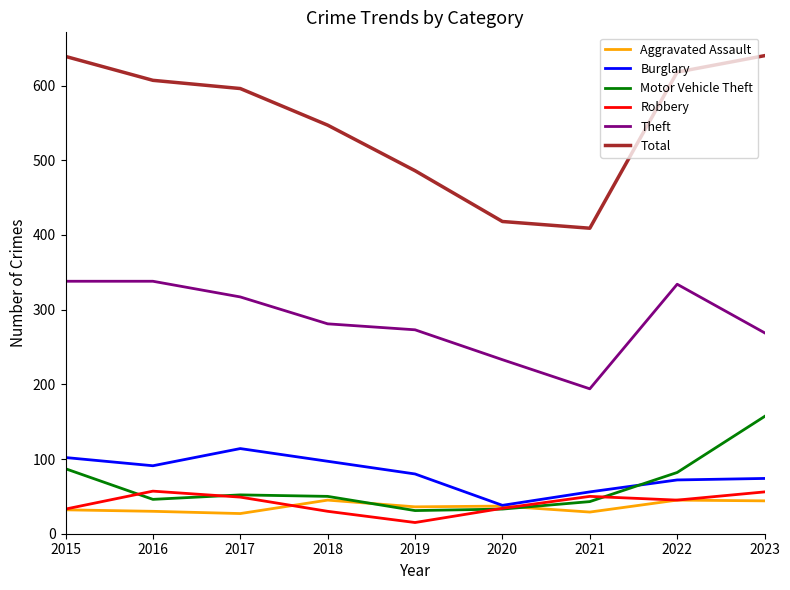

What is the highest value of the Burglary series?

114